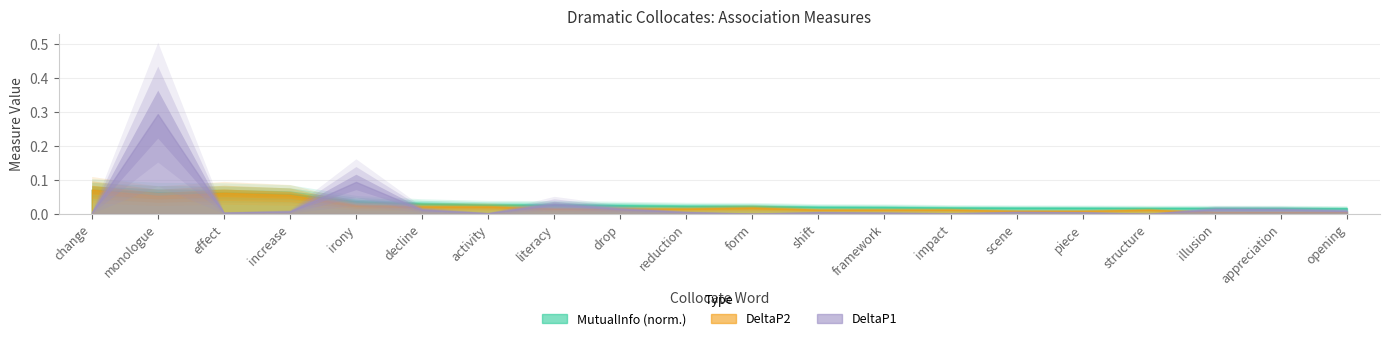

At which category does DeltaP1 reach its first local peak?

monologue